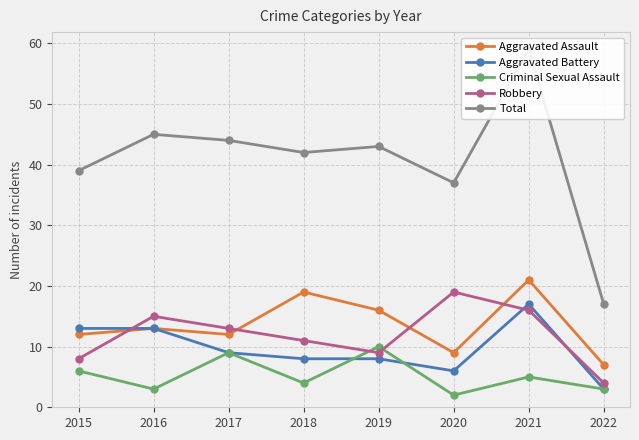

True or false: Total and Robbery intersect in this chart.

False